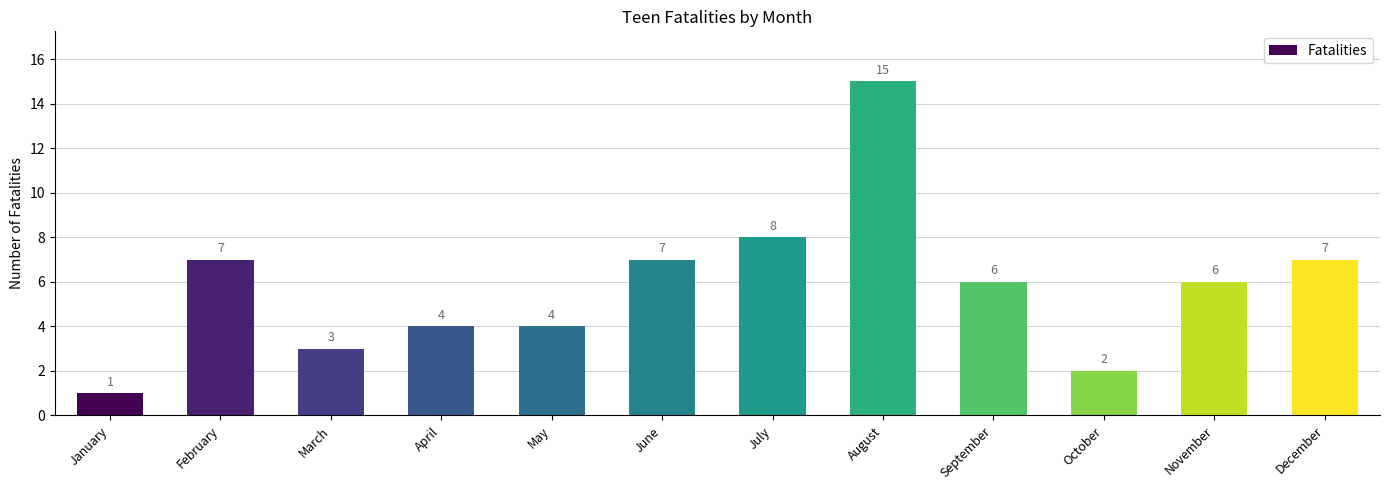

The value at January is 1. True or false?

True